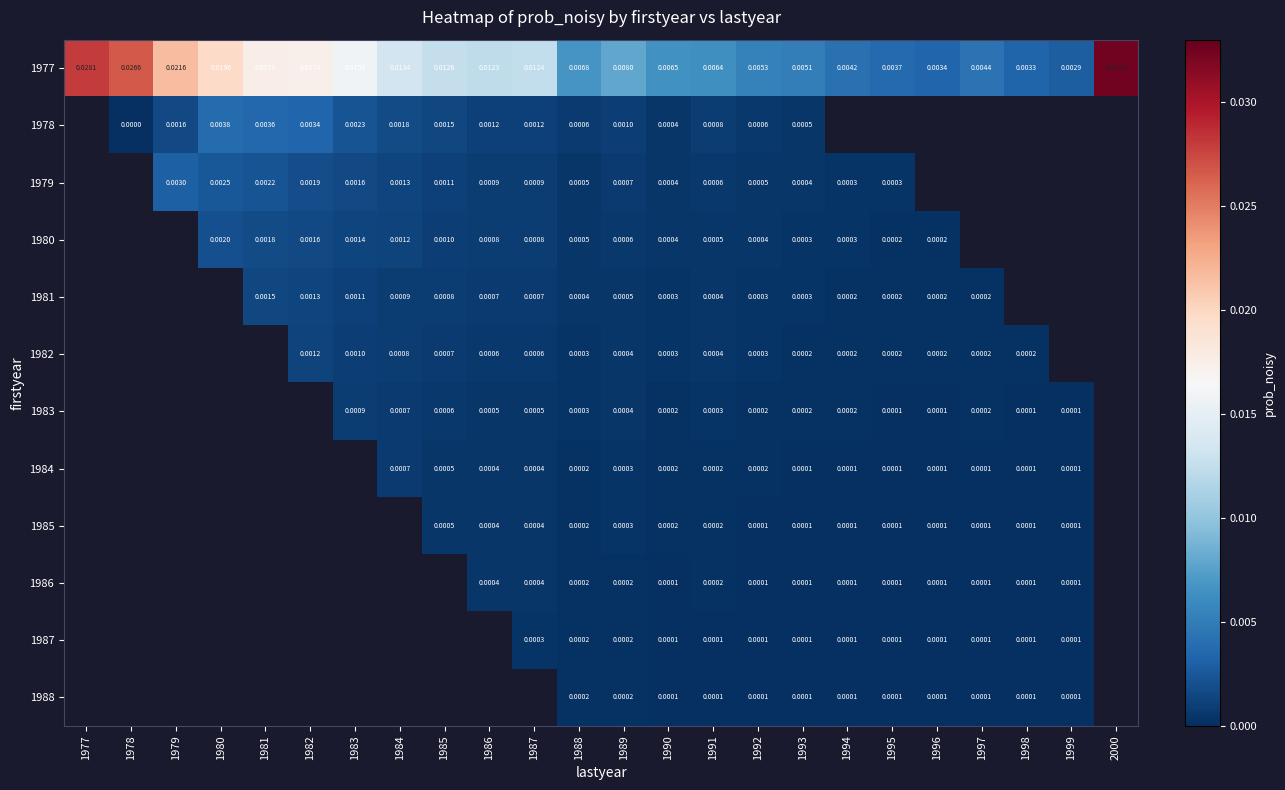

Is the value of 1986 at 1998 greater than the value of 1981 at 1994?

No